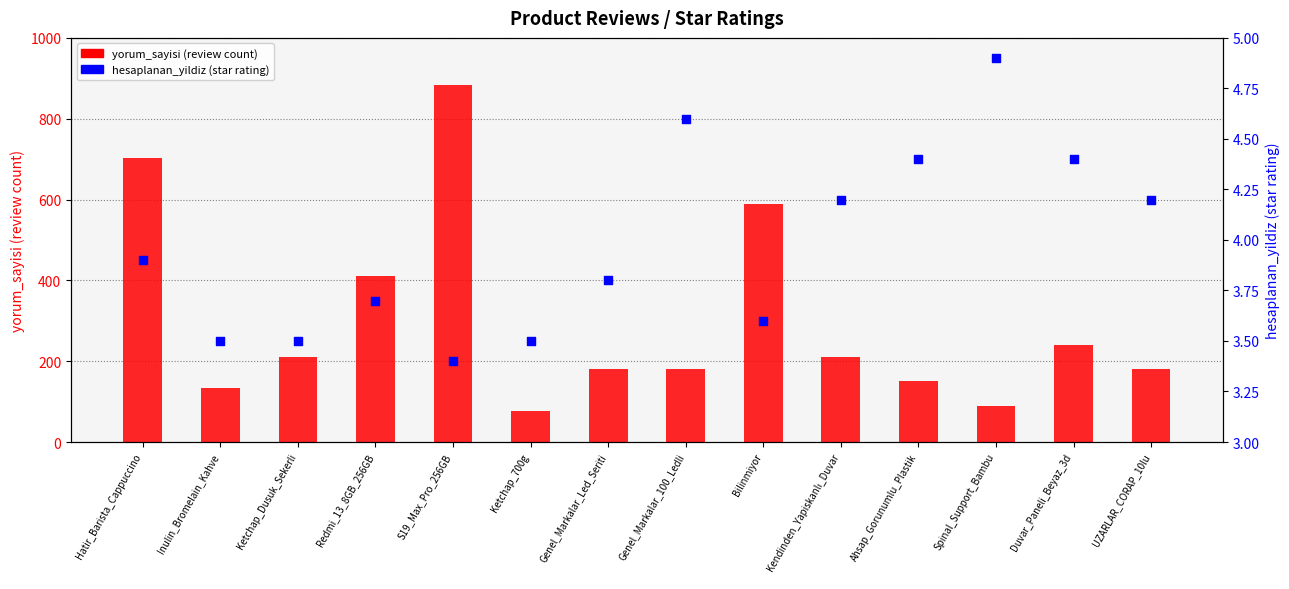

Which series contains the lowest Y value?

hesaplanan_yildiz